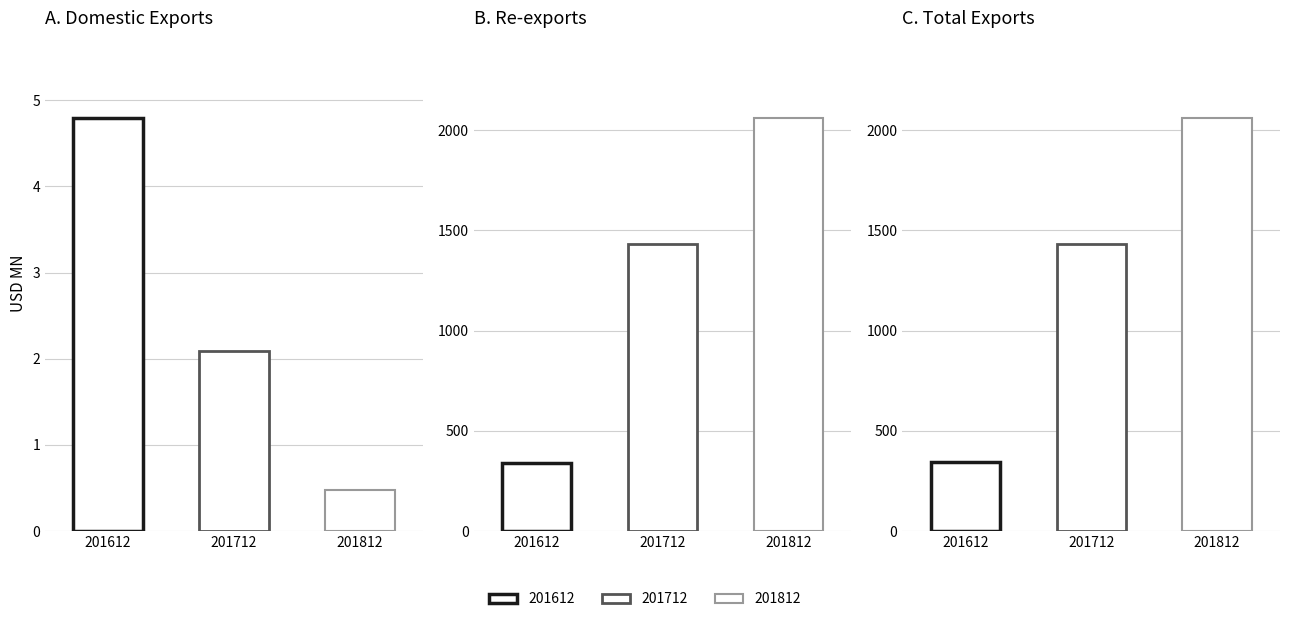

Are the bars horizontal?

No